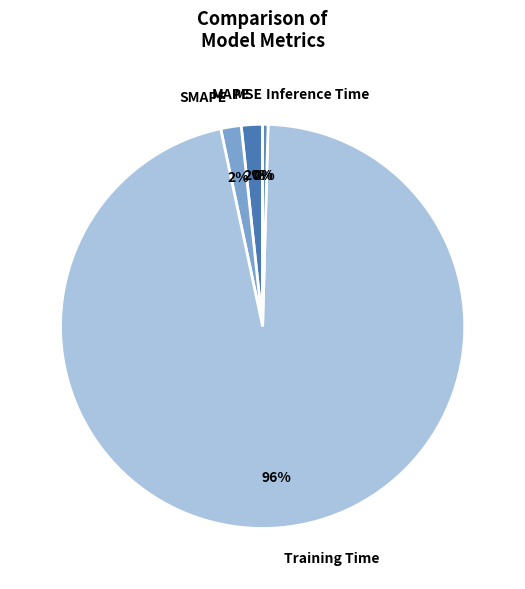

What percentage is the MAPE slice, to the nearest percent?

2%